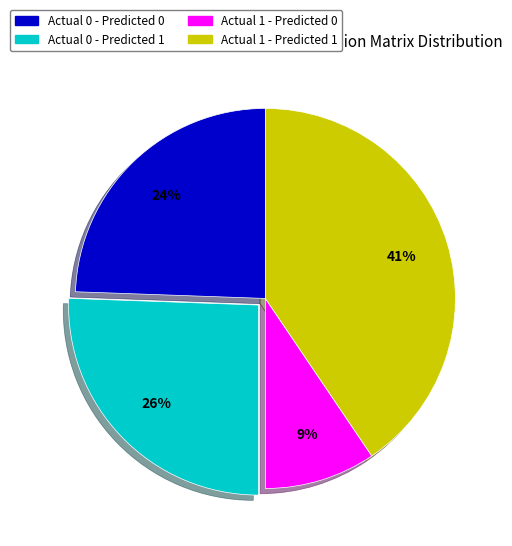

Which slice is the smallest?

Actual 1 - Predicted 0